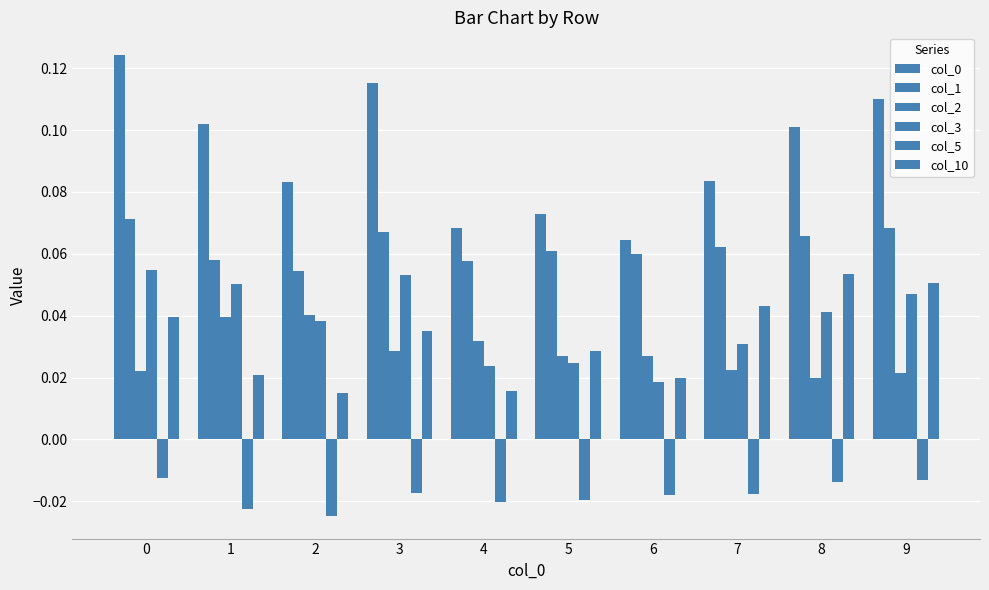

At which label is col_0 closest to 0?

6